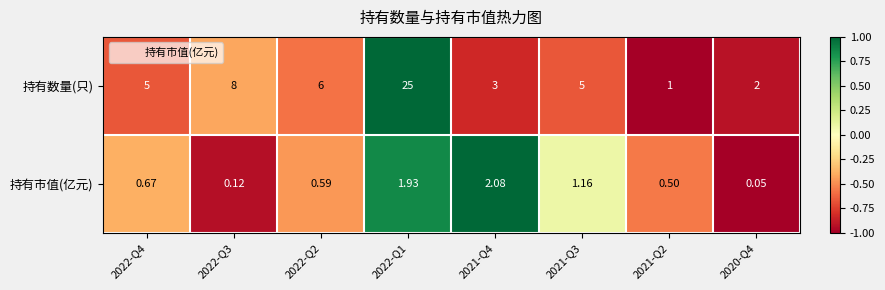

How many values in the 持有数量(只) series are below 5?

3